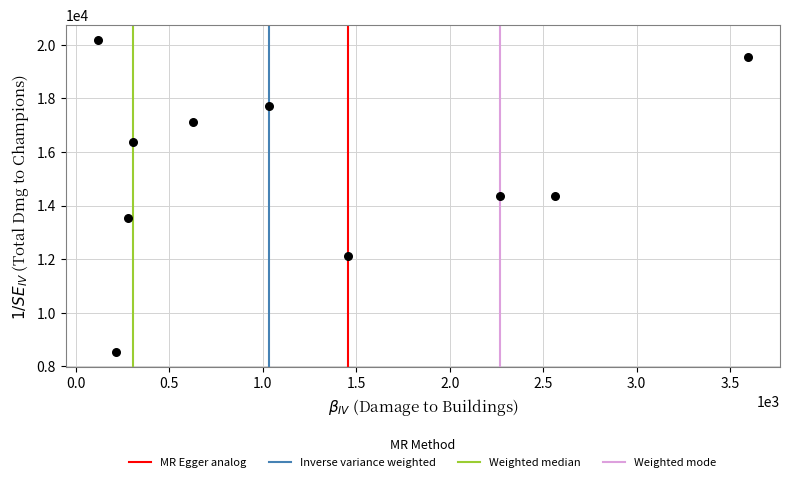

What is the range of Y values (max minus min)?

11615